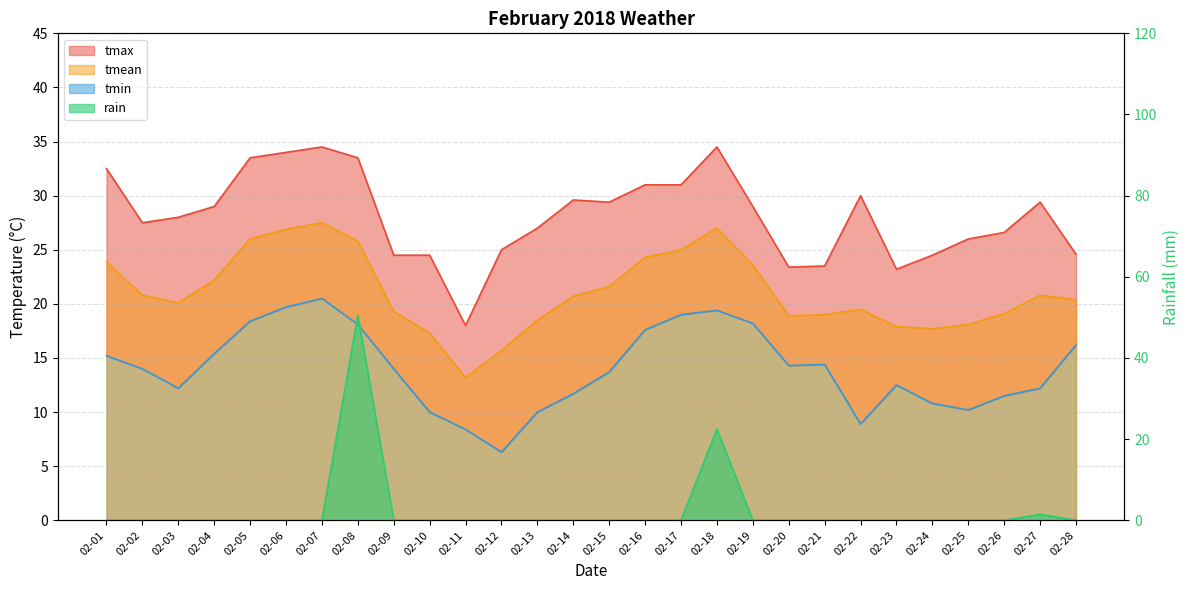

Is it true that tmean equals 25.5 at 02-25?

False